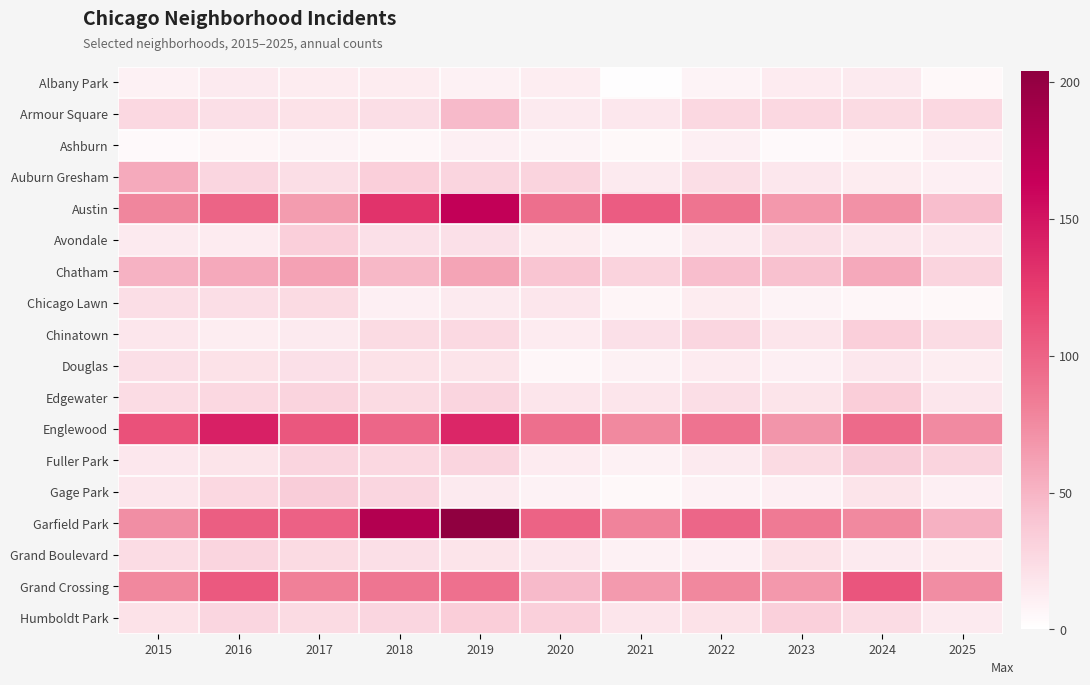

Which label corresponds to the largest value in the chart?

2019